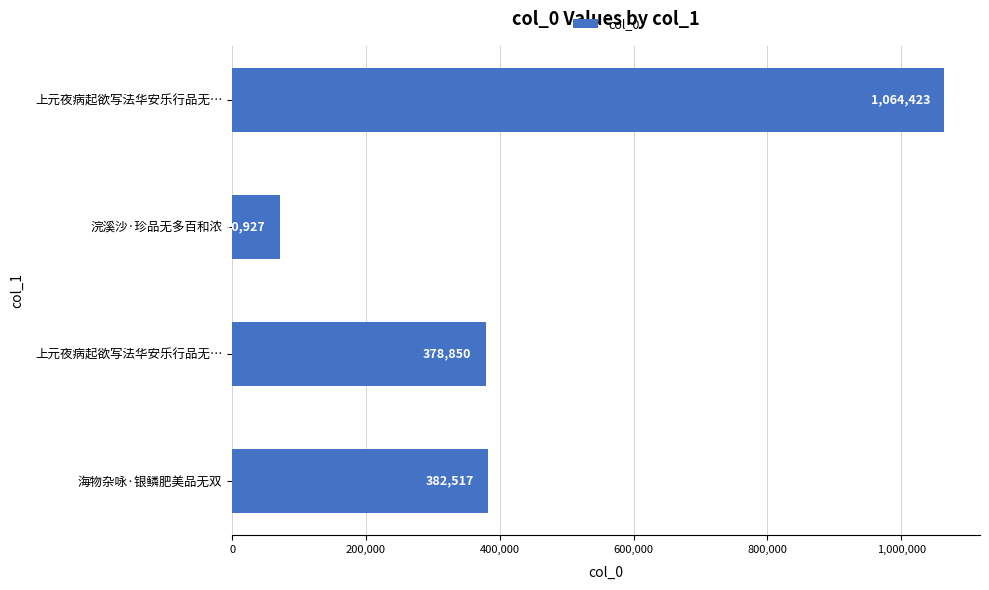

Count the number of data series in this chart.

1